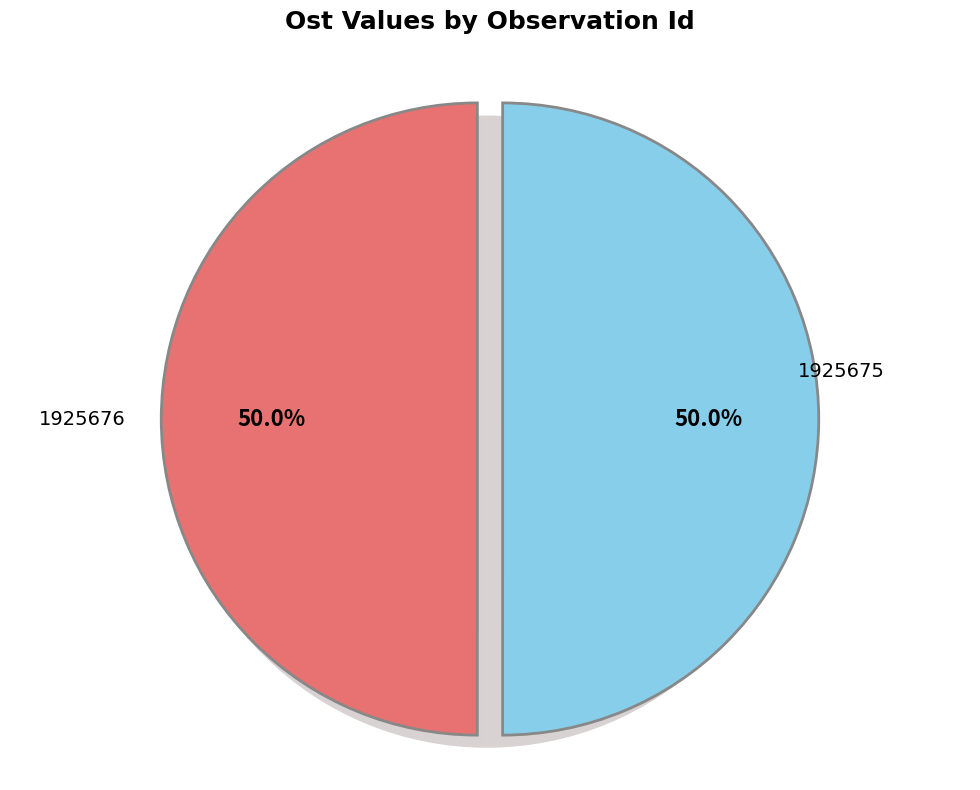

Which slice is the largest?

1925676